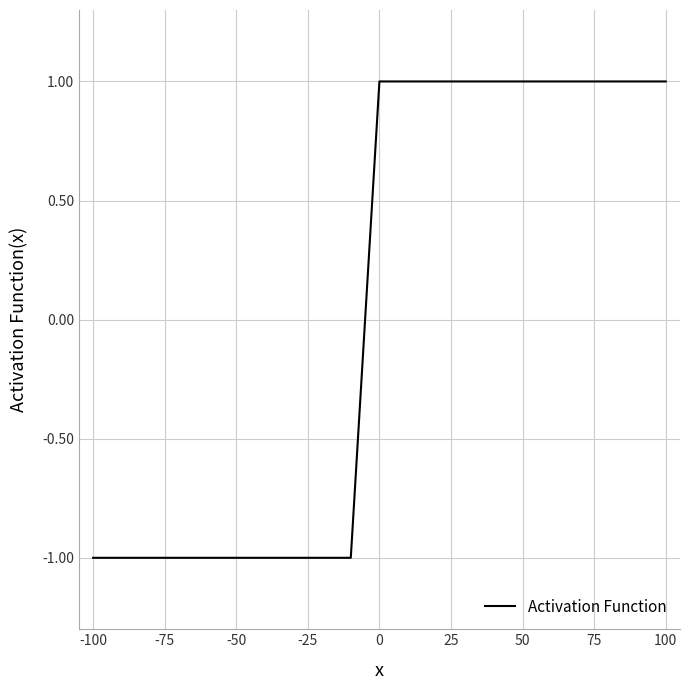

Does the chart display data point markers on the line(s)?

No